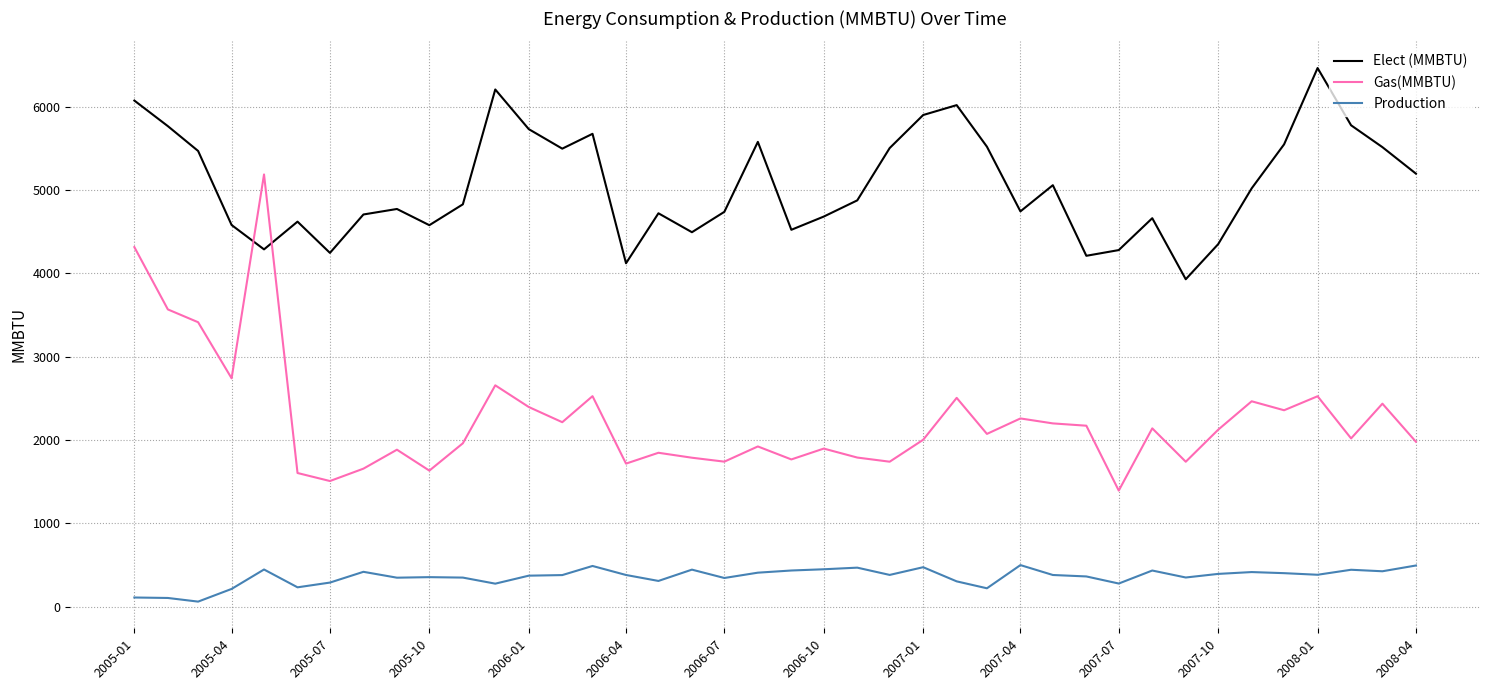

What is the difference between the maximum and minimum values in the Elect (MMBTU) series?

2535.6